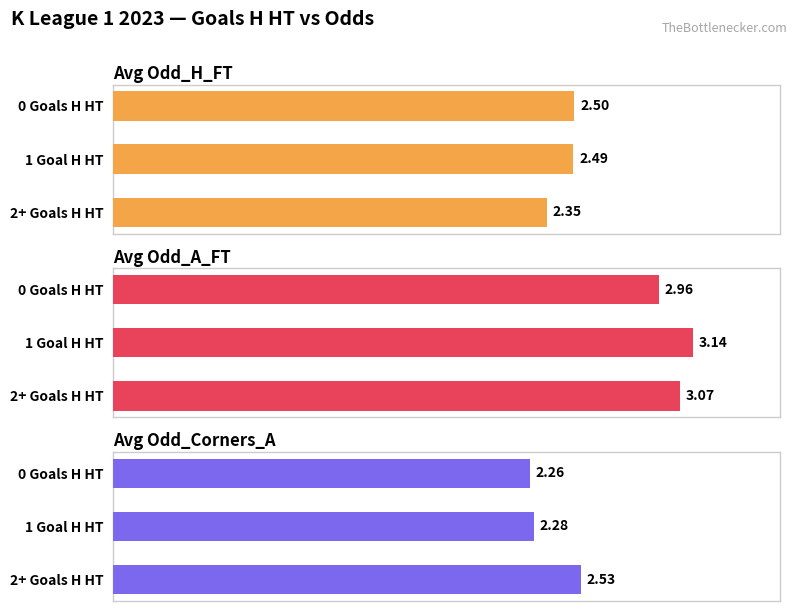

How many bars are there in total?

9